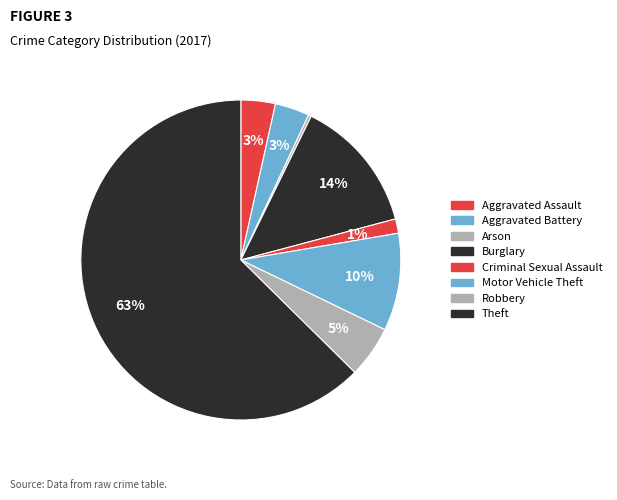

Count the number of slices in the pie.

8